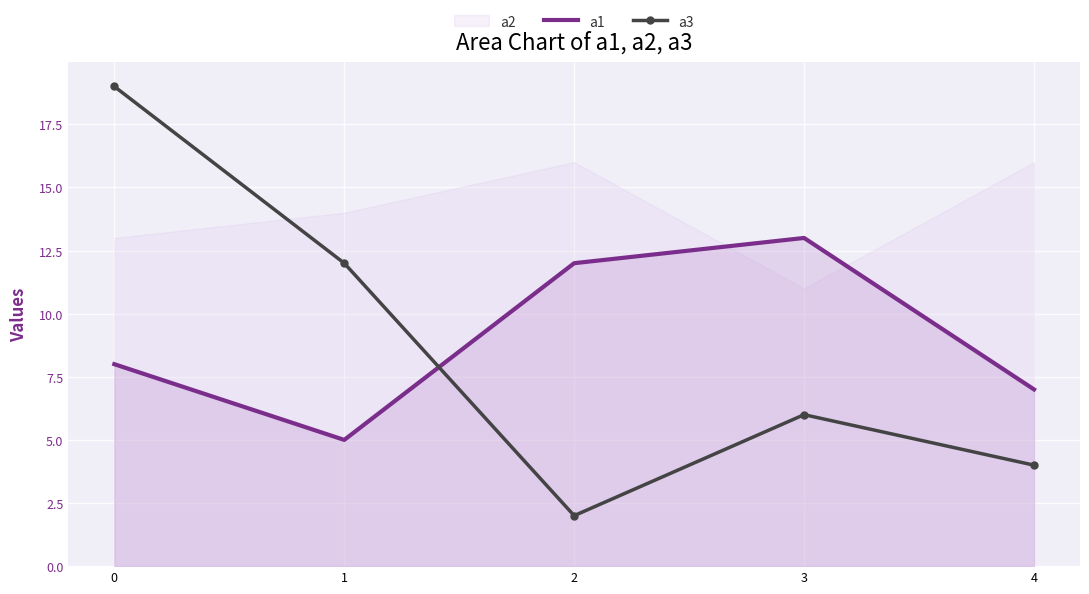

Rank the categories by a1 value from lowest to highest.

1, 4, 0, 2, 3